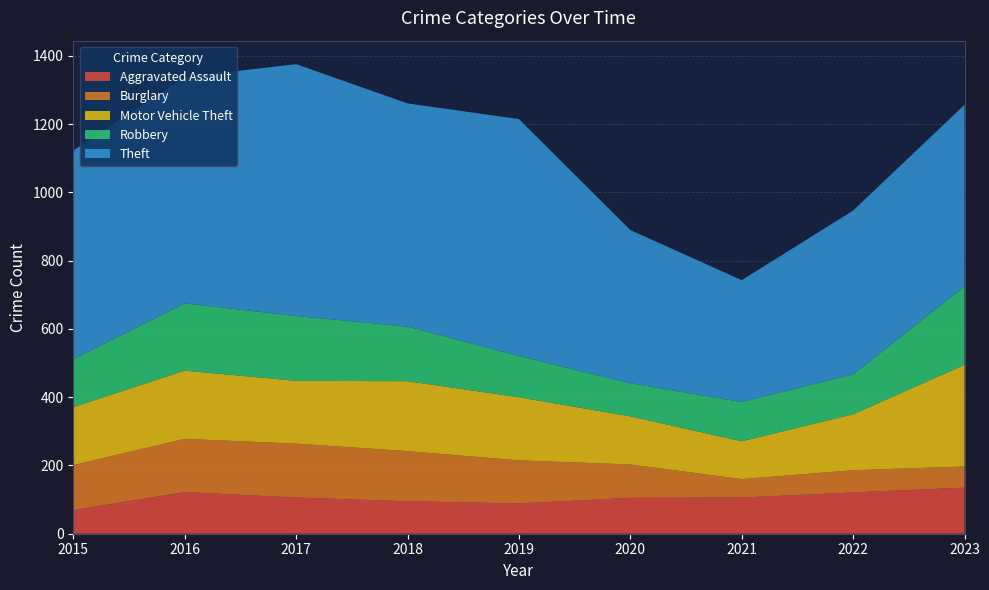

Reading right to left, list all the values displayed in this chart.

Aggravated Assault: 135	121	106	105	89	95	106	122	69
Burglary: 62	65	54	98	126	147	158	156	132
Motor Vehicle Theft: 298	164	111	141	185	205	184	200	170
Robbery: 230	117	115	97	121	160	190	197	141
Theft: 532	480	357	449	694	654	738	663	611